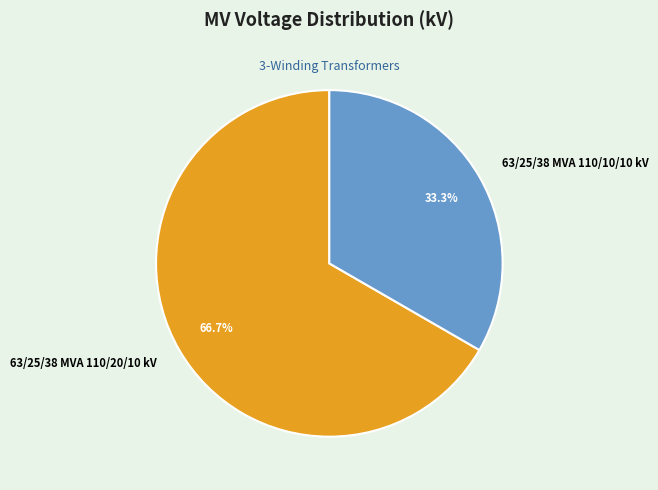

What percentage is NOT represented by 63/25/38 MVA 110/10/10 kV?

66.7%